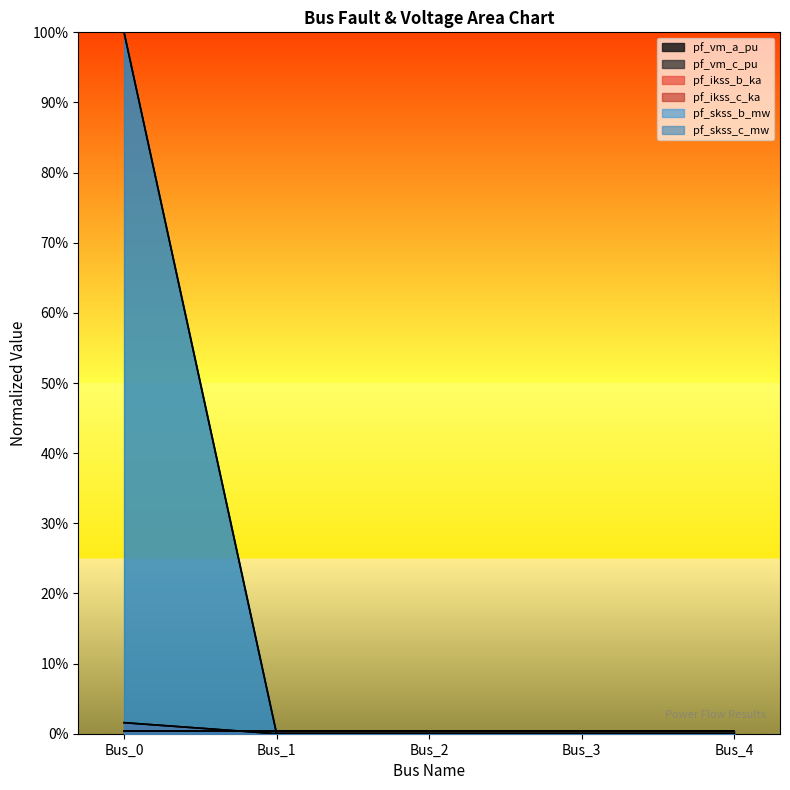

At which category is the sum across all series the highest?

Bus_0